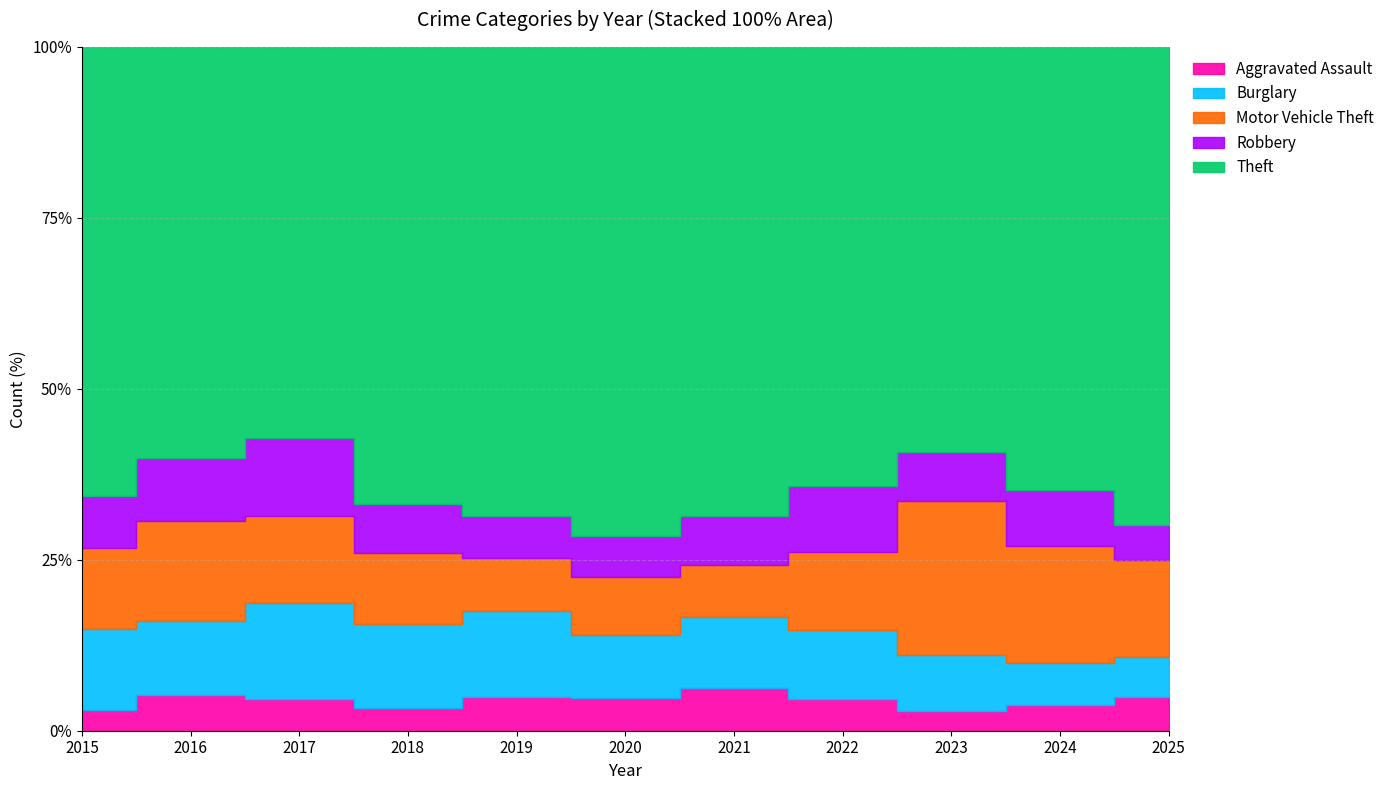

At which category does the chart reach its peak across all series?

2024